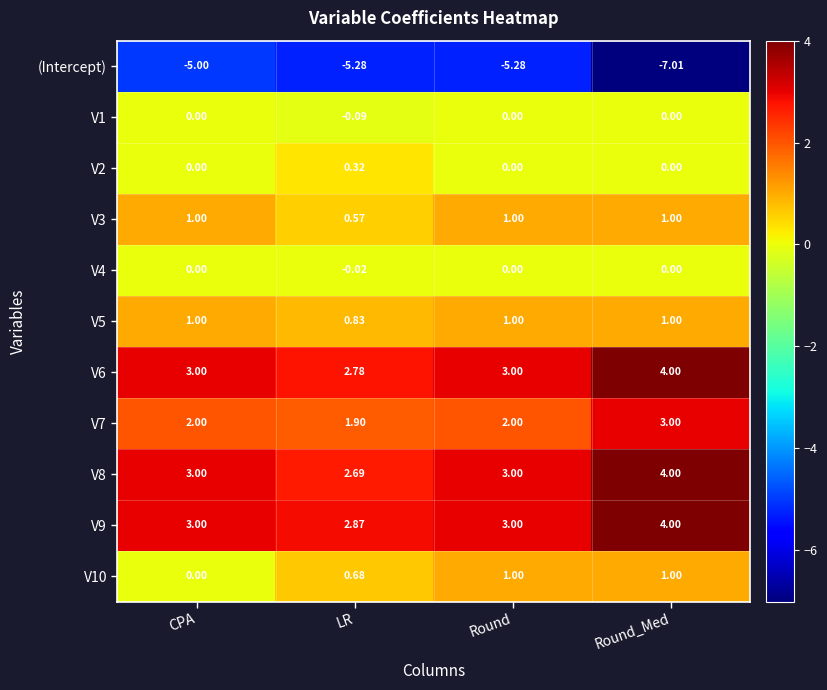

Is the value of V2 at Round_Med greater than the value of V7 at CPA?

No